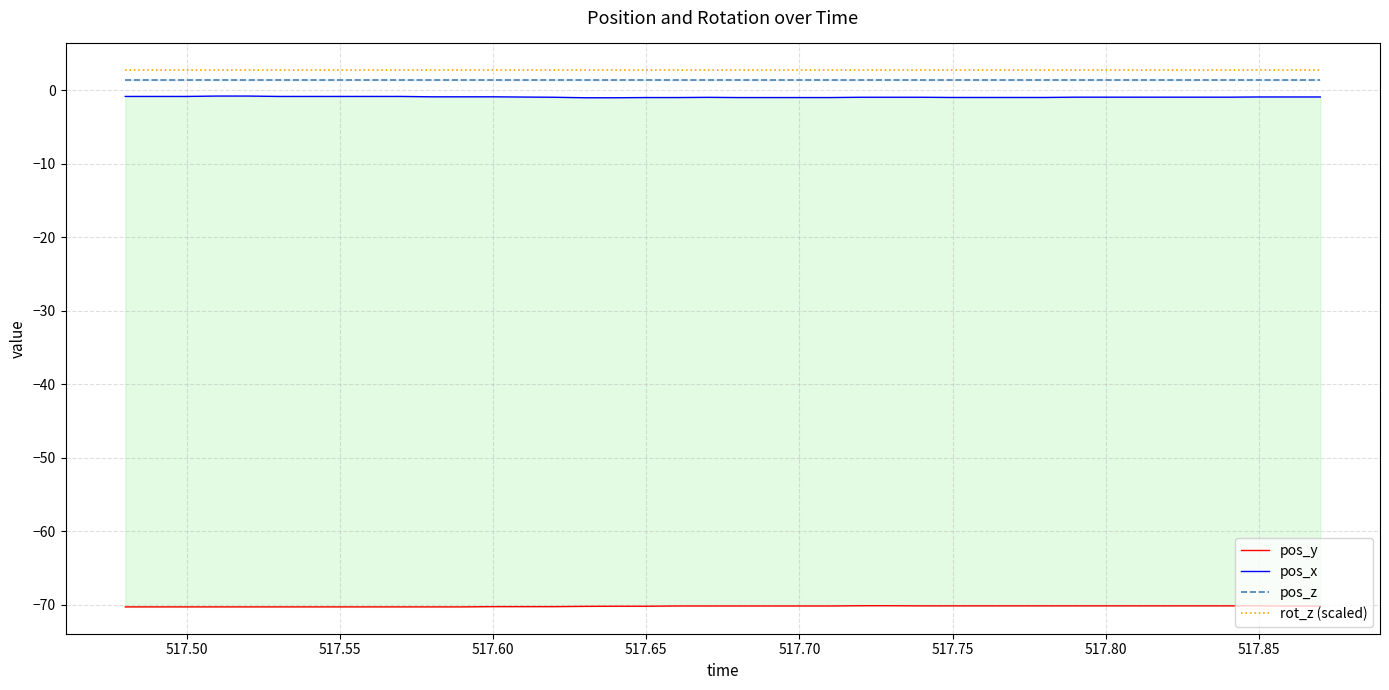

True or false: rot_z (scaled) and pos_z intersect in this chart.

False